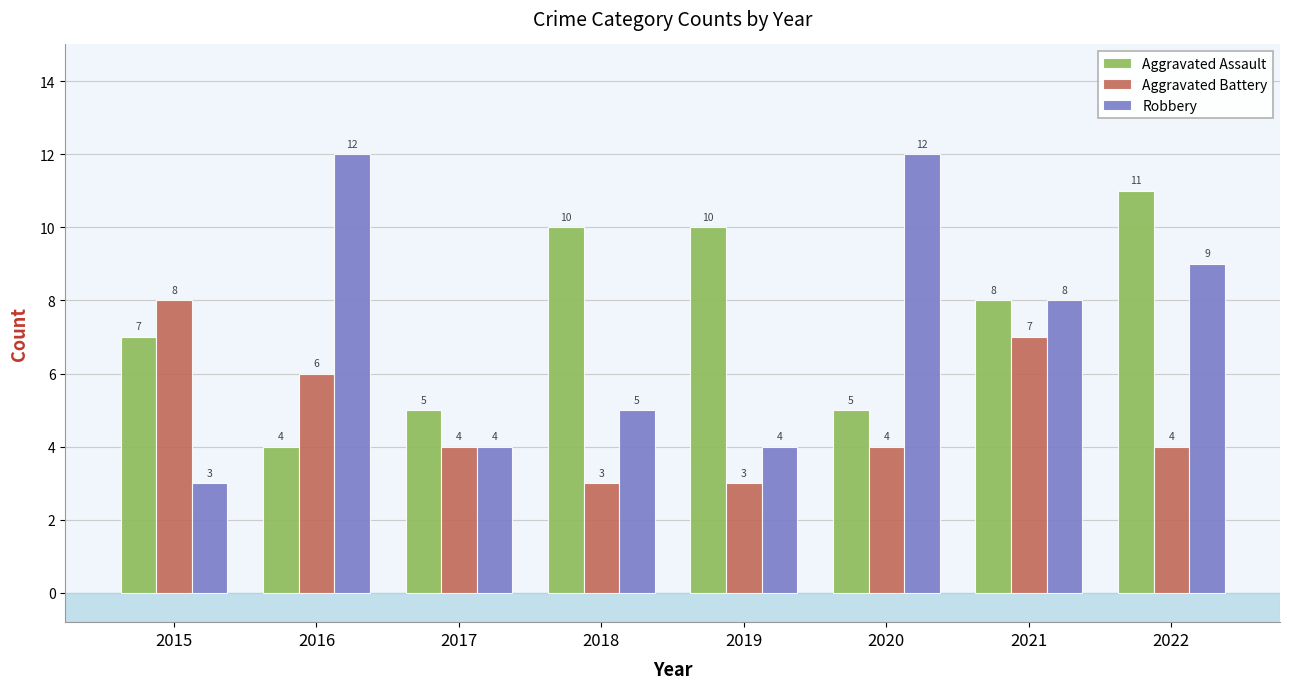

Which series changed the most between 2016 and 2017?

Robbery